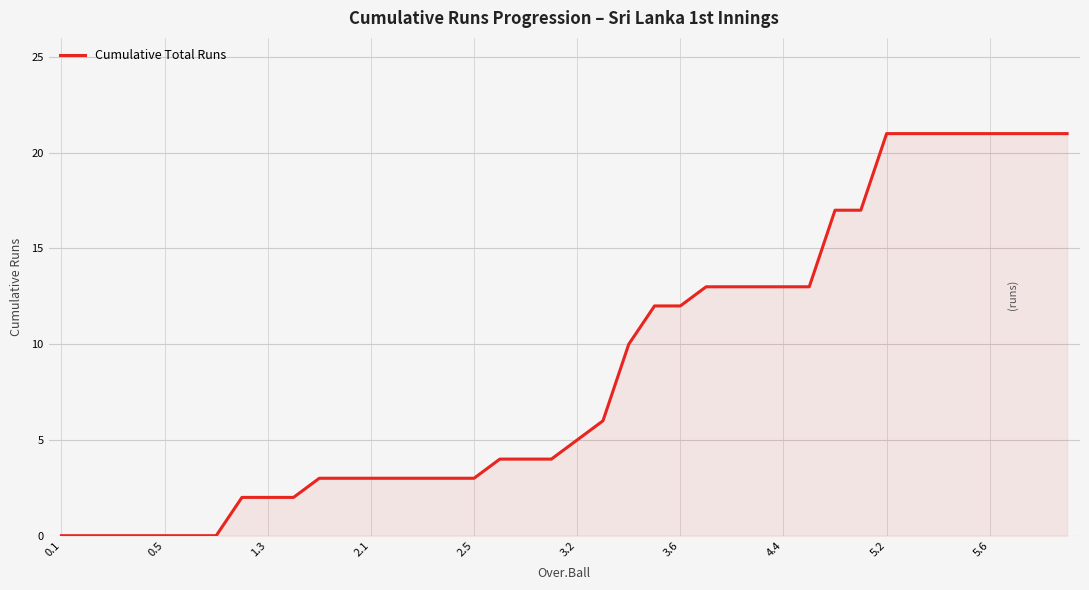

What is the difference between the maximum and minimum values?

21